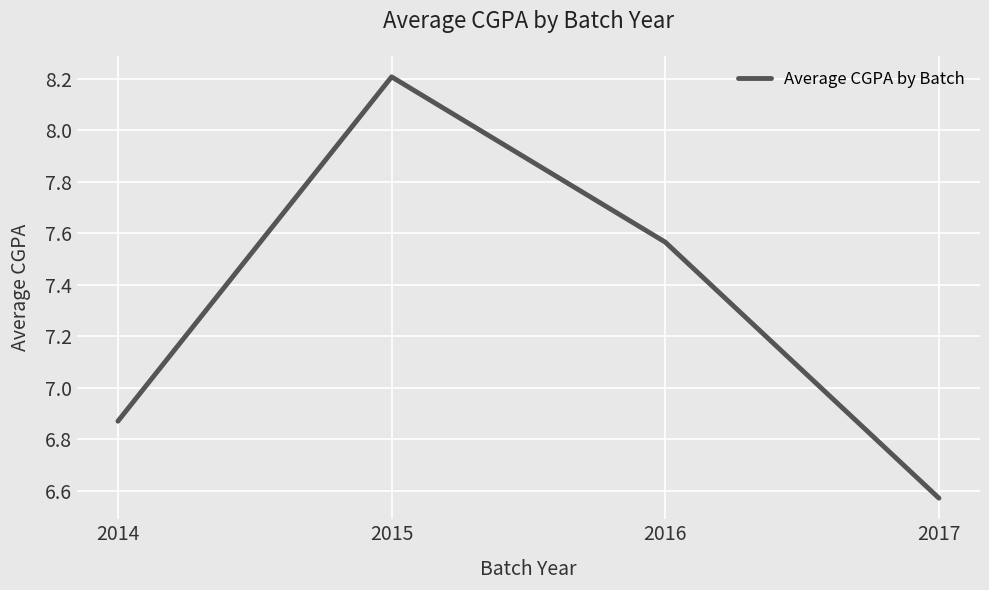

True or false: the data shows 12.2 at 2016.

False